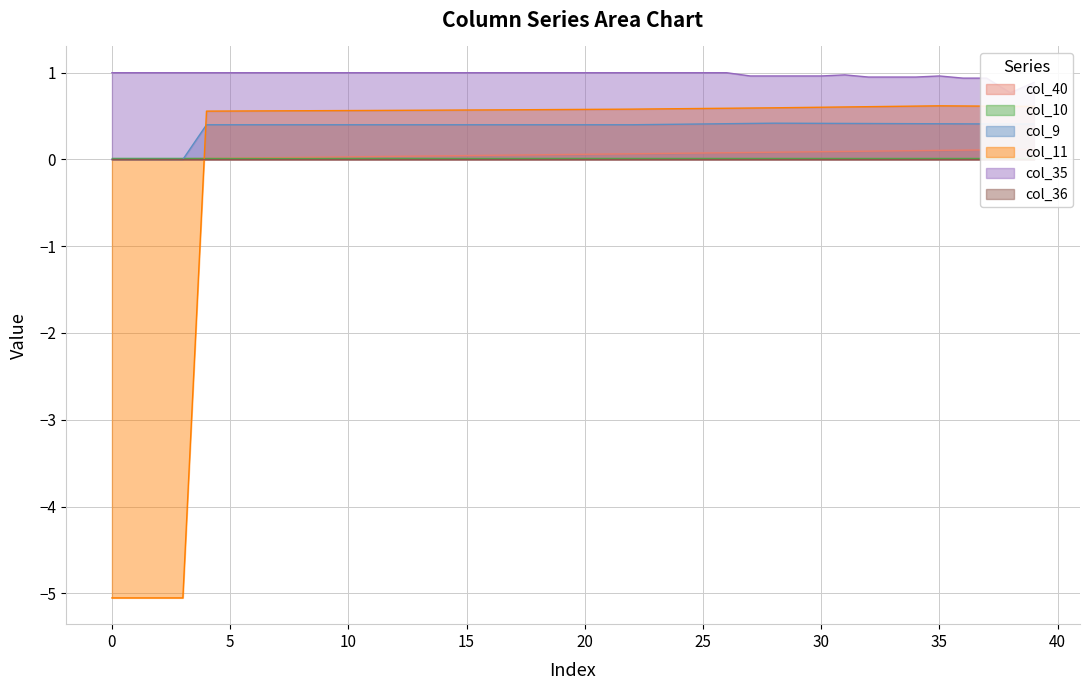

Which series has the largest total across all categories?

col_35